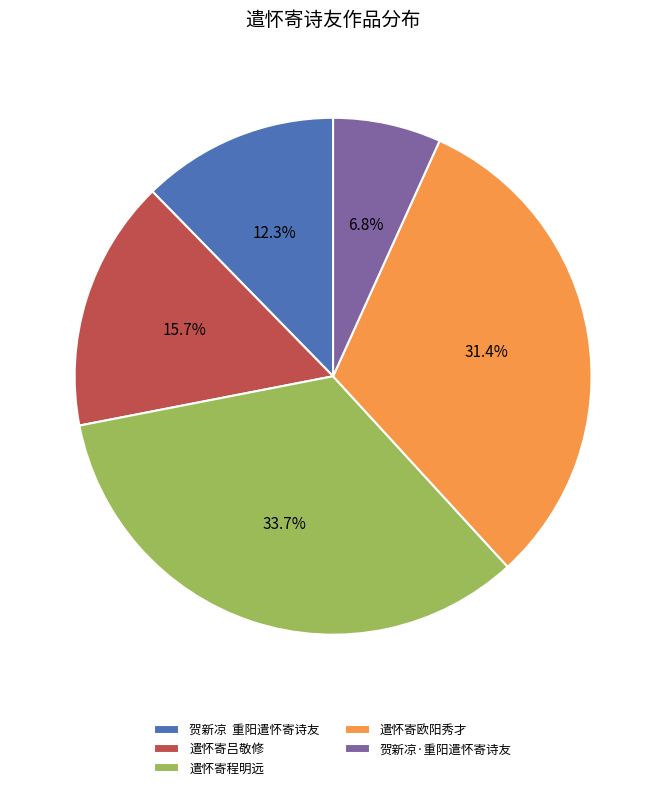

What percentage is NOT represented by 贺新凉·重阳遣怀寄诗友?

93.2%